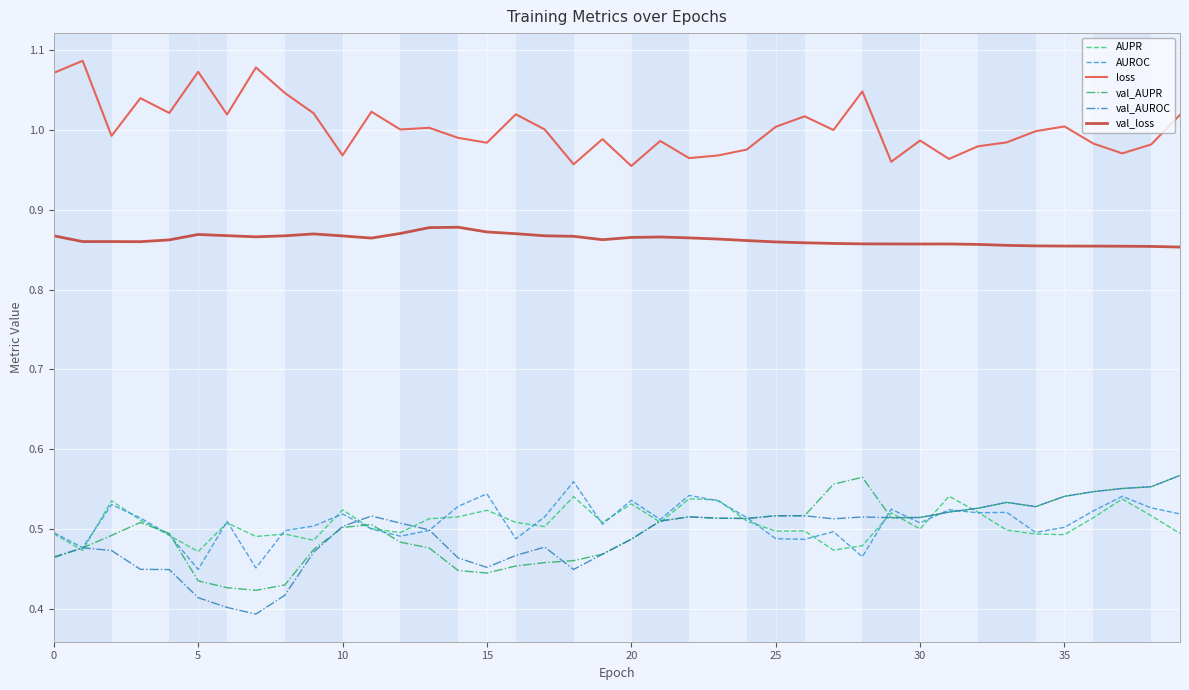

True or false: val_loss and val_AUPR cross at least once.

False